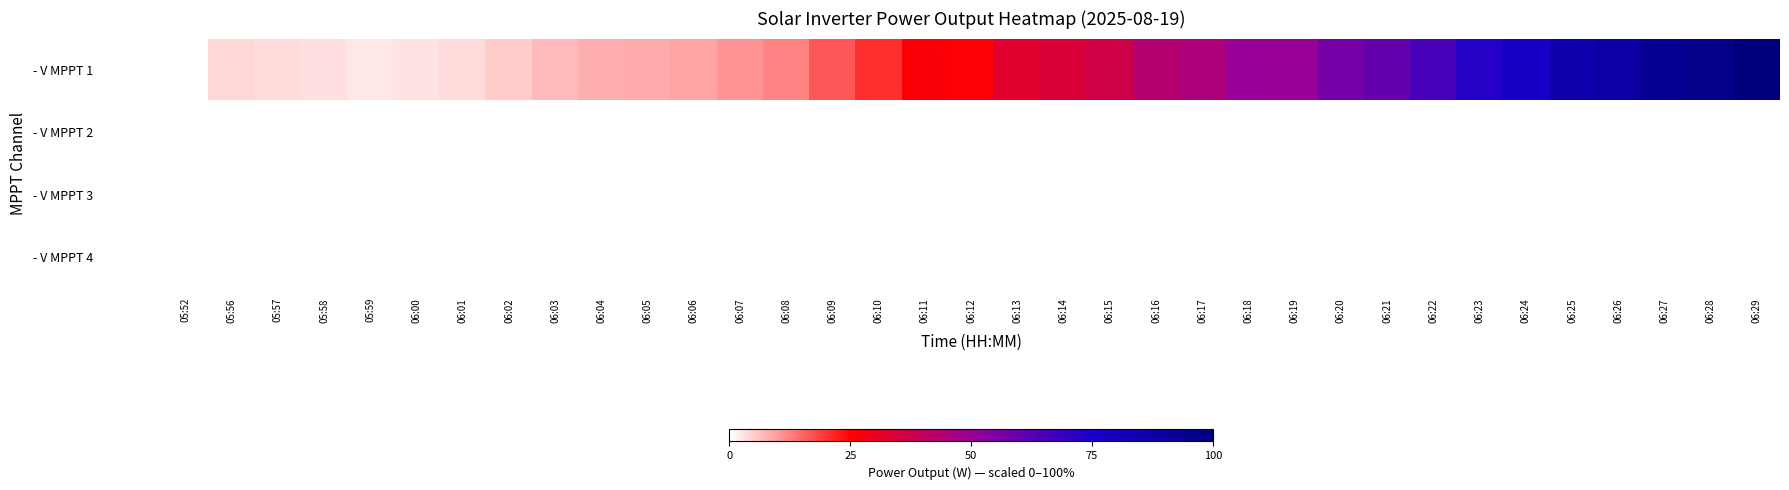

Reading left to right, extract all data points from this chart.

- V MPPT 1: 05:52=0.0	05:56=4.3	05:57=3.8	05:58=3.1	05:59=2.7	06:00=2.8	06:01=3.7	06:02=5.2	06:03=6.9	06:04=8.0	06:05=8.4	06:06=9.2	06:07=10.7	06:08=12.5	06:09=16.8	06:10=20.4	06:11=26.3	06:12=26.0	06:13=32.5	06:14=34.3	06:15=37.0	06:16=43.0	06:17=45.0	06:18=50.3	06:19=49.7	06:20=56.7	06:21=59.8	06:22=65.8	06:23=72.3	06:24=77.1	06:25=85.2	06:26=87.2	06:27=93.5	06:28=96.2	06:29=100.0
- V MPPT 2: 05:52=0.0	05:56=0.0	05:57=0.0	05:58=0.0	05:59=0.0	06:00=0.0	06:01=0.0	06:02=0.0	06:03=0.0	06:04=0.0	06:05=0.0	06:06=0.0	06:07=0.0	06:08=0.0	06:09=0.0	06:10=0.0	06:11=0.0	06:12=0.0	06:13=0.0	06:14=0.0	06:15=0.0	06:16=0.0	06:17=0.0	06:18=0.0	06:19=0.0	06:20=0.0	06:21=0.0	06:22=0.0	06:23=0.0	06:24=0.0	06:25=0.0	06:26=0.0	06:27=0.0	06:28=0.0	06:29=0.0
- V MPPT 3: 05:52=0.0	05:56=0.0	05:57=0.0	05:58=0.0	05:59=0.0	06:00=0.0	06:01=0.0	06:02=0.0	06:03=0.0	06:04=0.0	06:05=0.0	06:06=0.0	06:07=0.0	06:08=0.0	06:09=0.0	06:10=0.0	06:11=0.0	06:12=0.0	06:13=0.0	06:14=0.0	06:15=0.0	06:16=0.0	06:17=0.0	06:18=0.0	06:19=0.0	06:20=0.0	06:21=0.0	06:22=0.0	06:23=0.0	06:24=0.0	06:25=0.0	06:26=0.0	06:27=0.0	06:28=0.0	06:29=0.0
- V MPPT 4: 05:52=0.0	05:56=0.0	05:57=0.0	05:58=0.0	05:59=0.0	06:00=0.0	06:01=0.0	06:02=0.0	06:03=0.0	06:04=0.0	06:05=0.0	06:06=0.0	06:07=0.0	06:08=0.0	06:09=0.0	06:10=0.0	06:11=0.0	06:12=0.0	06:13=0.0	06:14=0.0	06:15=0.0	06:16=0.0	06:17=0.0	06:18=0.0	06:19=0.0	06:20=0.0	06:21=0.0	06:22=0.0	06:23=0.0	06:24=0.0	06:25=0.0	06:26=0.0	06:27=0.0	06:28=0.0	06:29=0.0